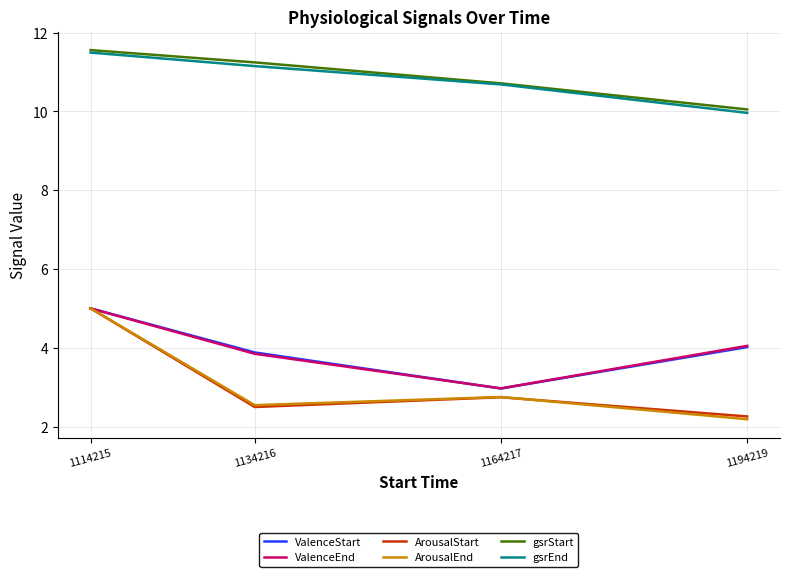

True or false: ValenceStart and gsrEnd cross at least once.

False